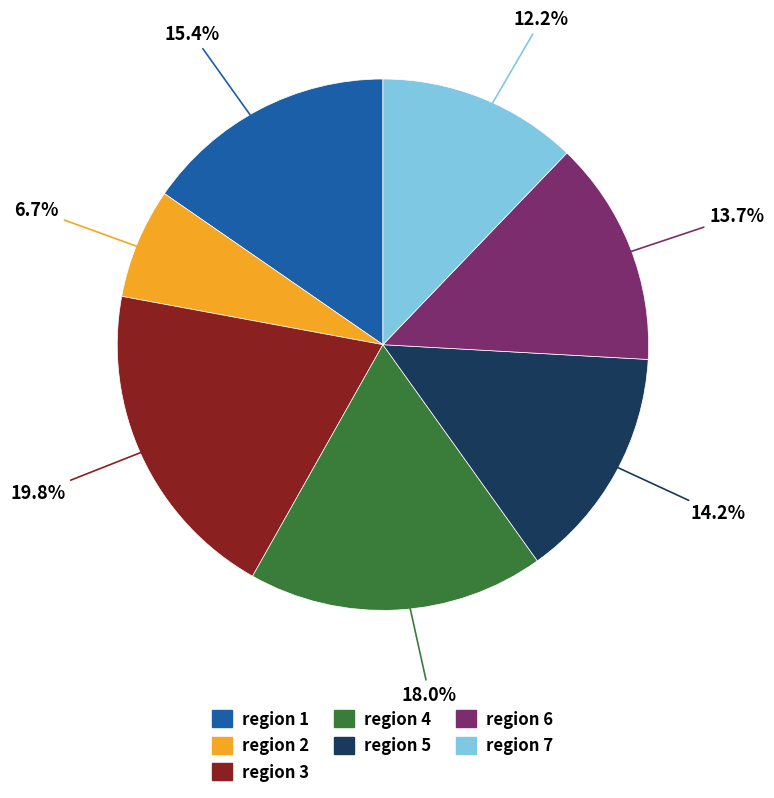

Which has a higher value, region 2 or region 4?

region 4